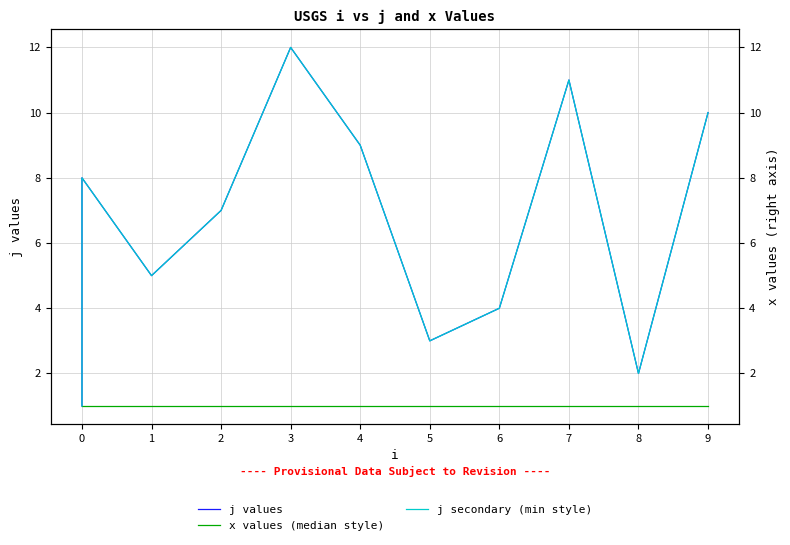

Rank the series at 7 from lowest to highest value.

x values, j values, j (secondary)